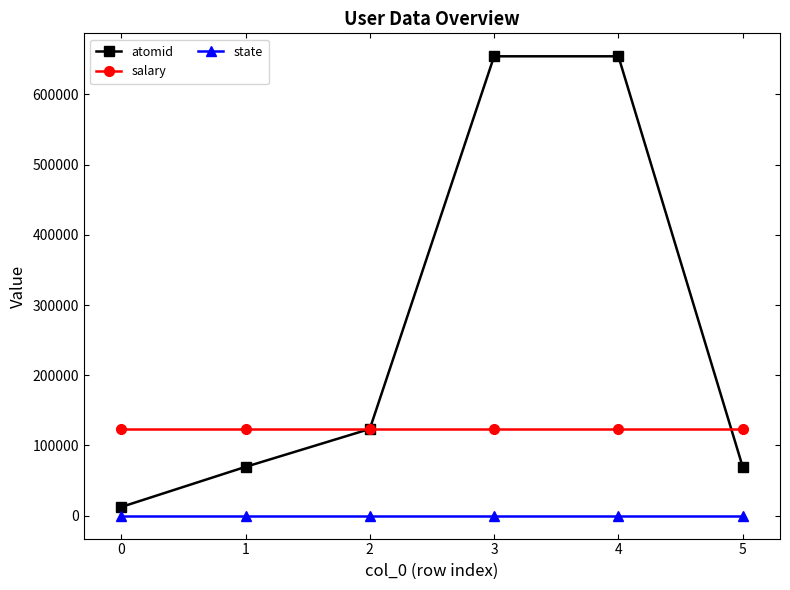

What is the sum of the atomid values at 2 and 1?

192898